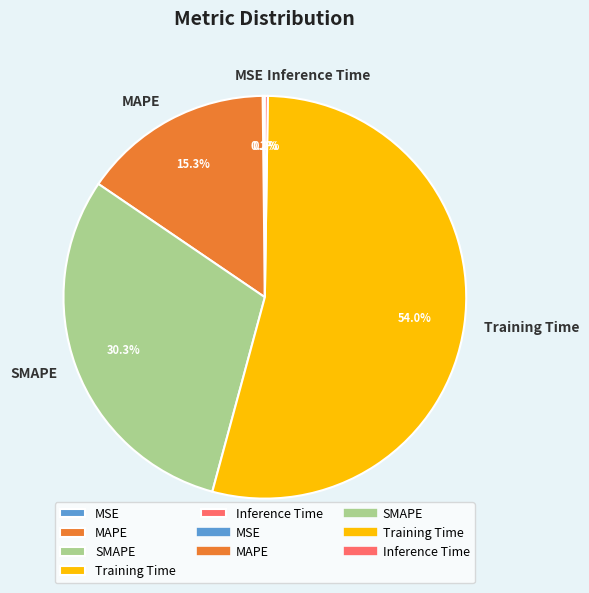

To the nearest percent, what is the average slice percentage?

20%